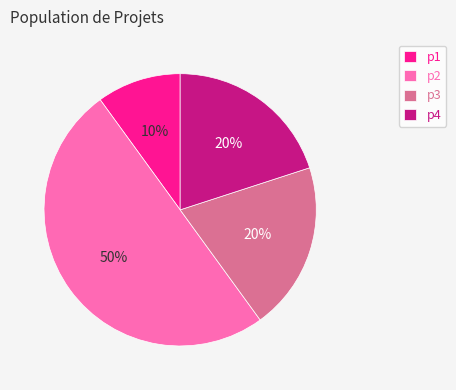

Count the number of slices in the pie.

4